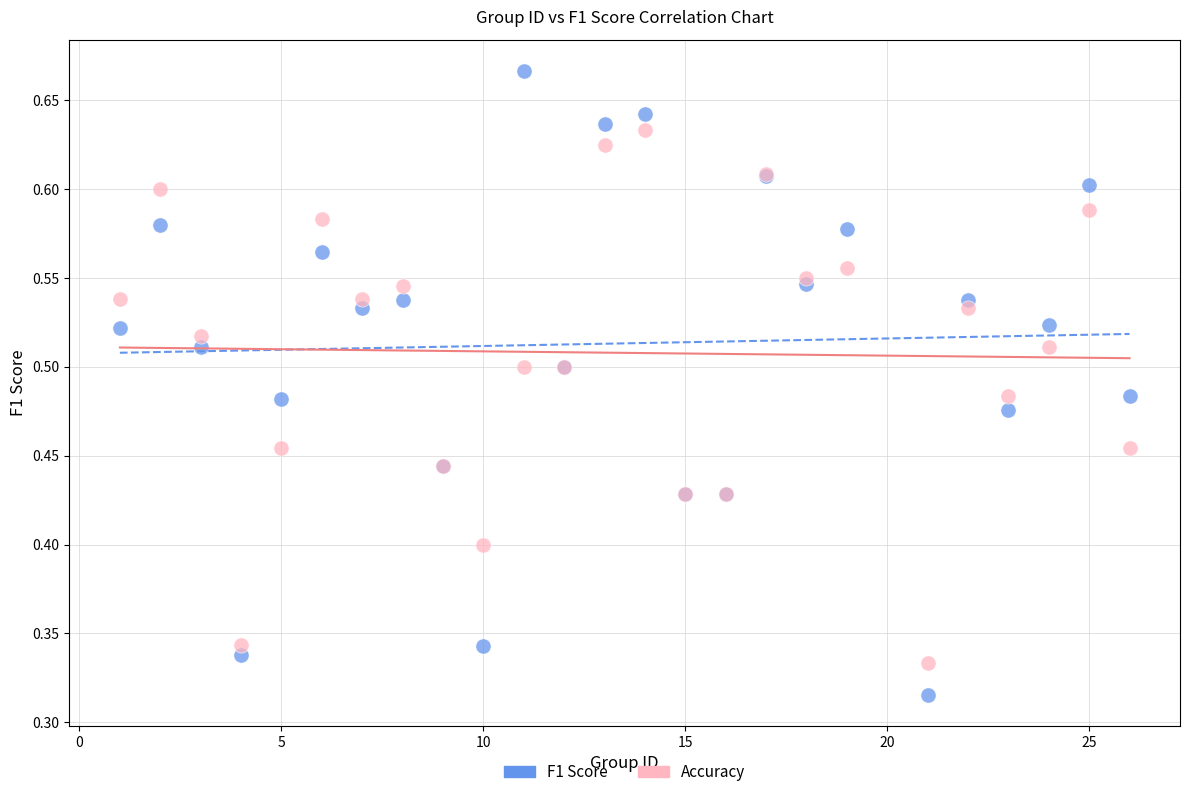

Which series reaches the maximum Y coordinate?

F1 Score